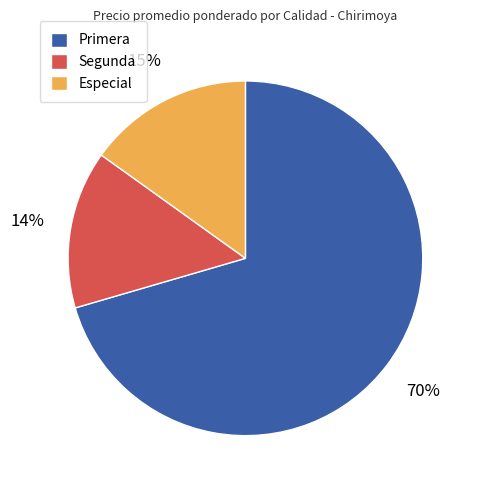

What is the smallest slice in the pie chart?

Segunda